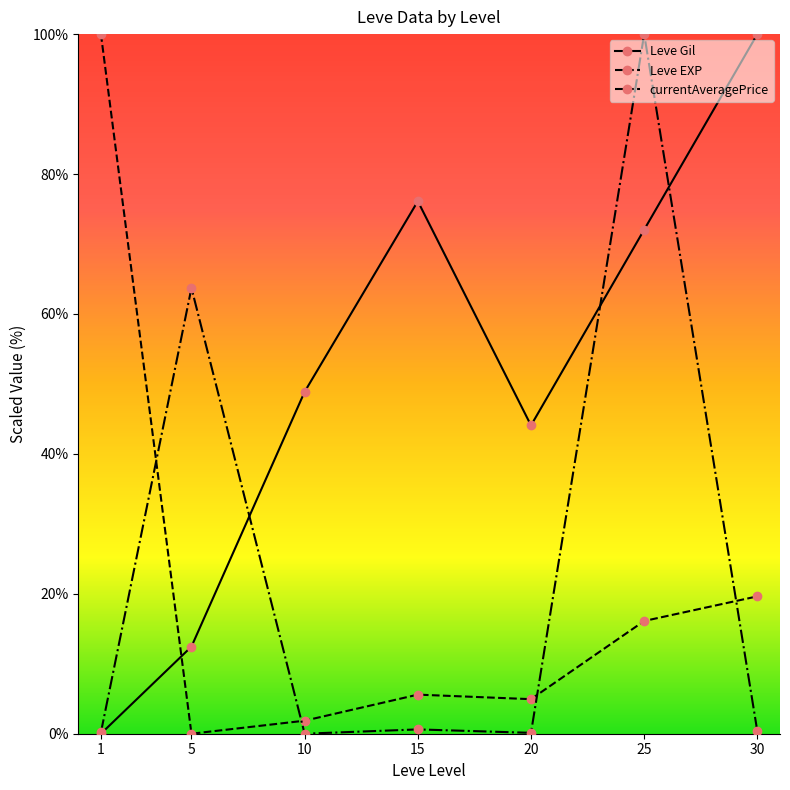

The value of currentAveragePrice at 10 is 0.0. True or false?

True